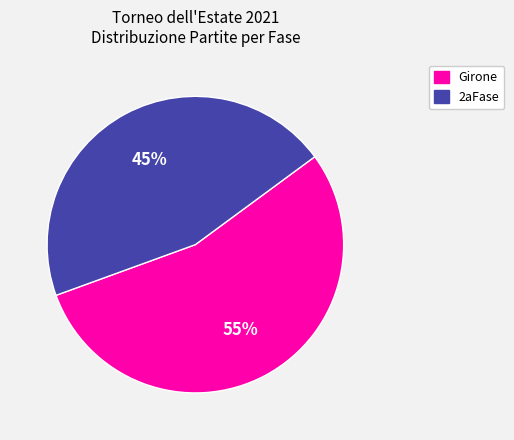

Is the sum of Girone and 2aFase greater than half?

Yes